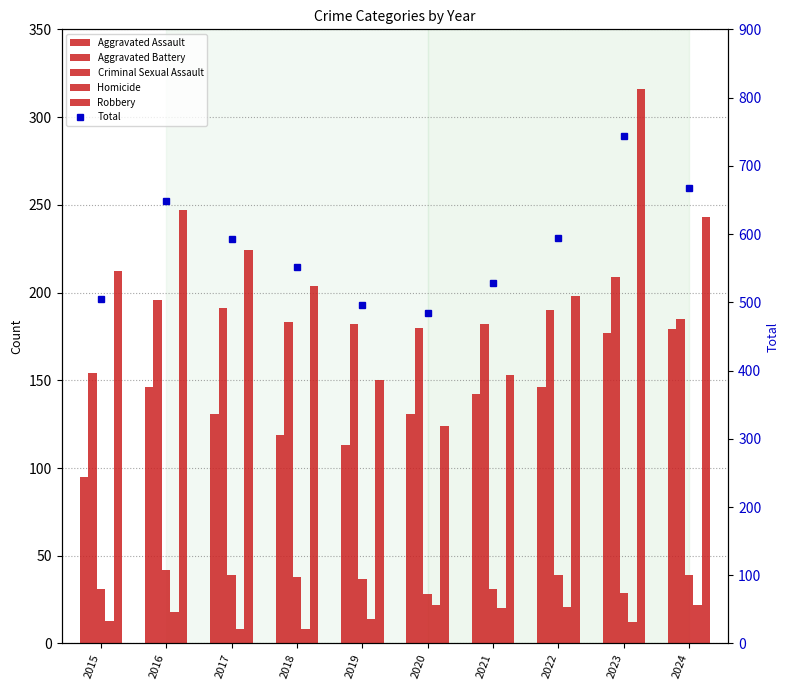

What is the difference between the highest and lowest values at 2018?

544